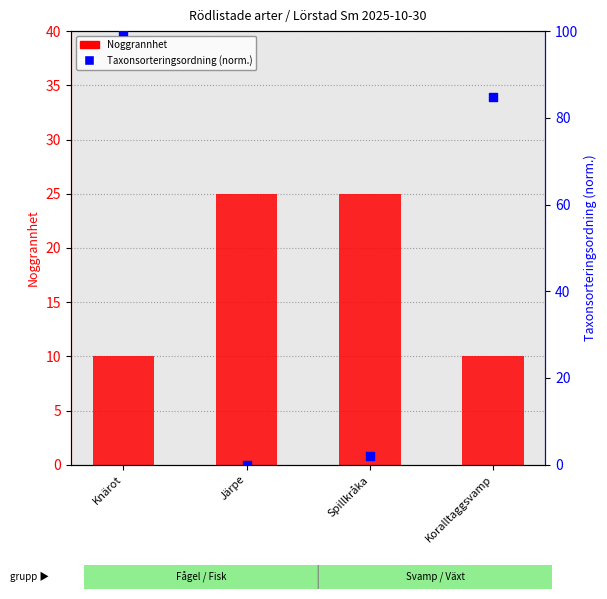

Which series has the widest spread of Y values?

Taxonsorteringsordning (norm.)